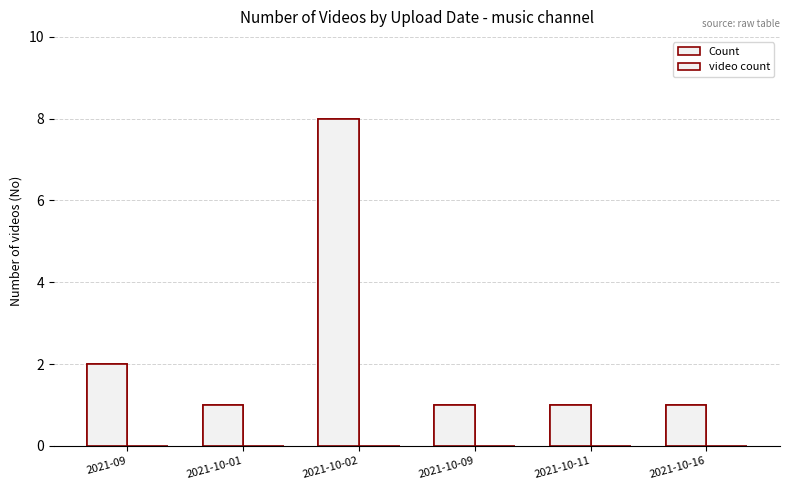

Is the value of Count at 2021-10-09 greater than the value of video count at 2021-09?

No